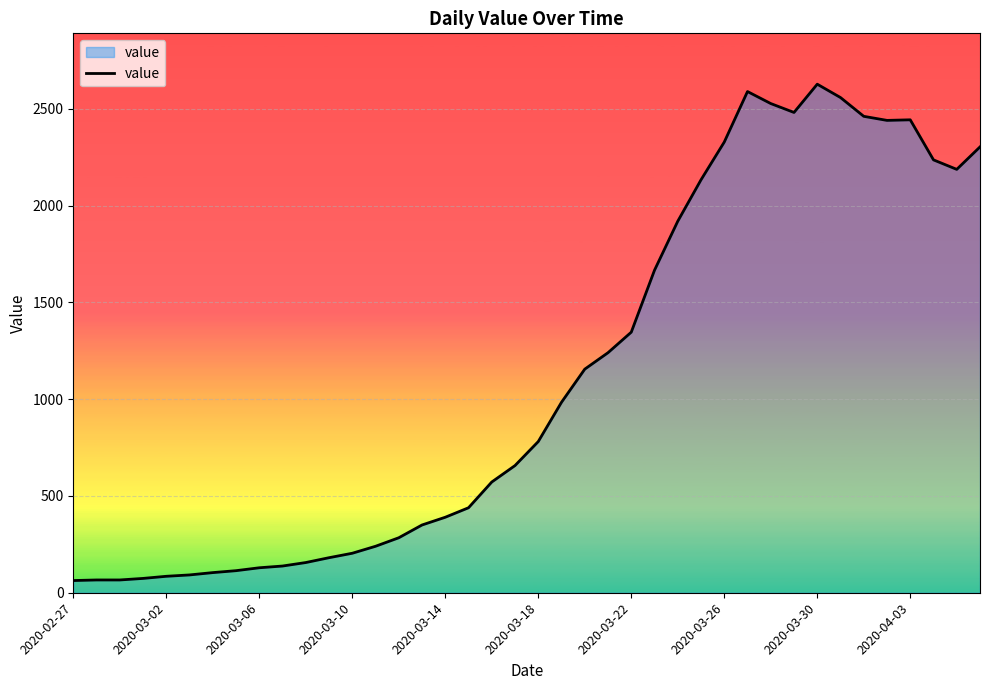

What is the average value?

1120